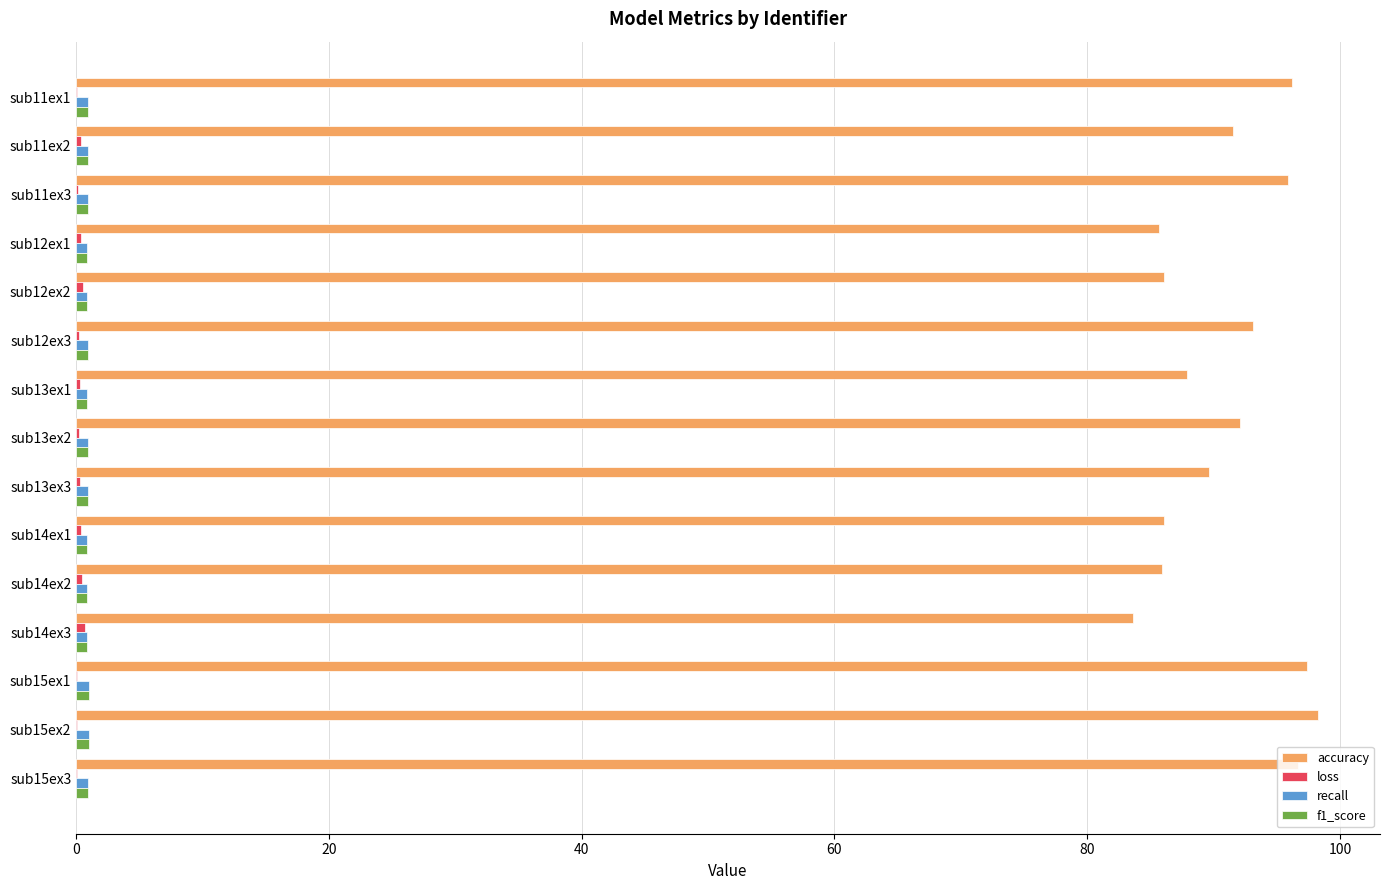

The value of accuracy at sub13ex3 is 54.8. True or false?

False